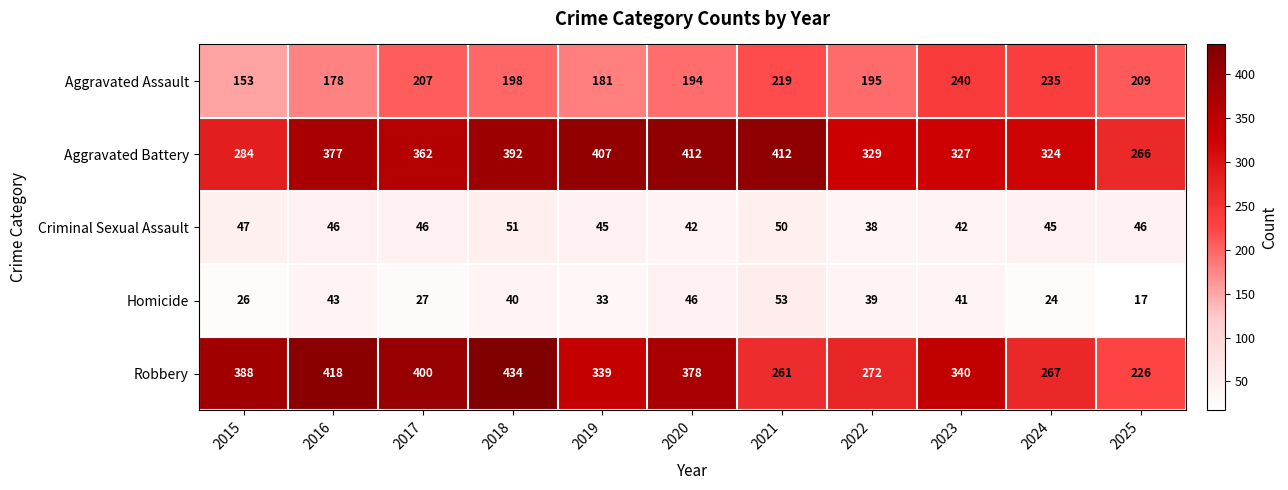

How many data points does each series have?

11